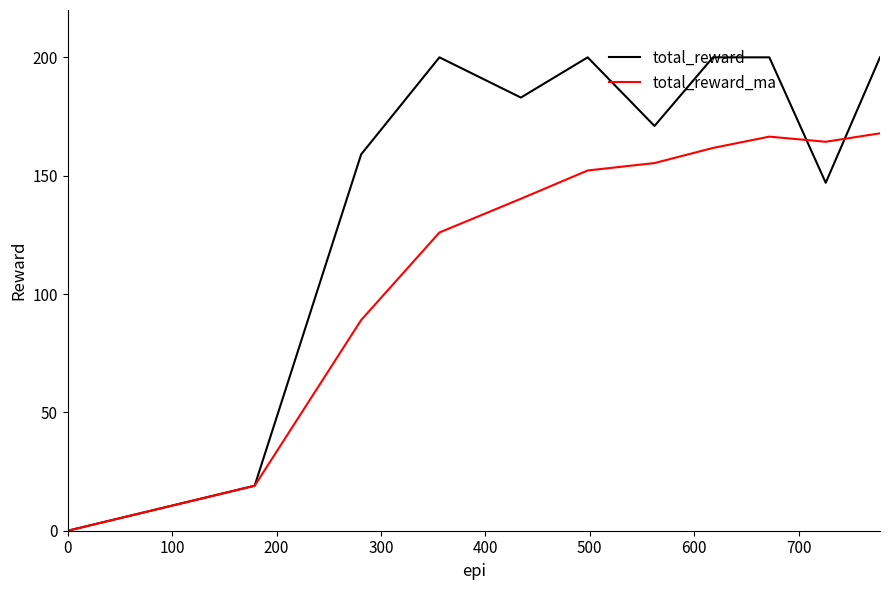

Which series has the largest range (max minus min)?

total_reward